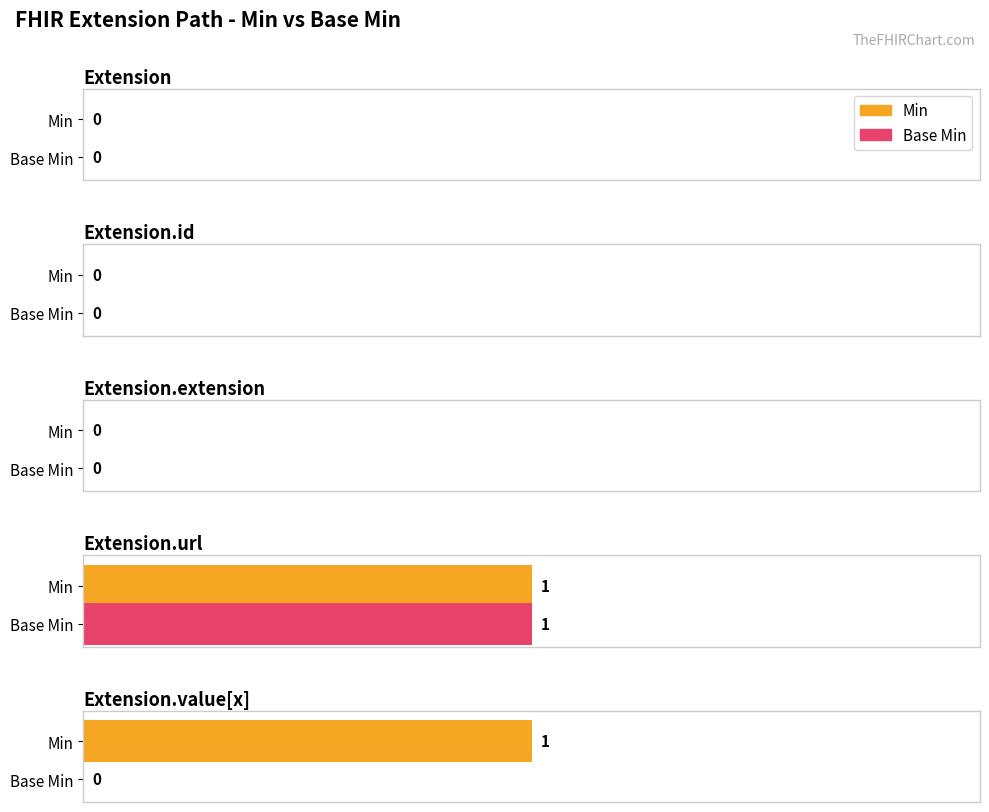

True or false: Base Min has a value of 0 at Extension.id.

True